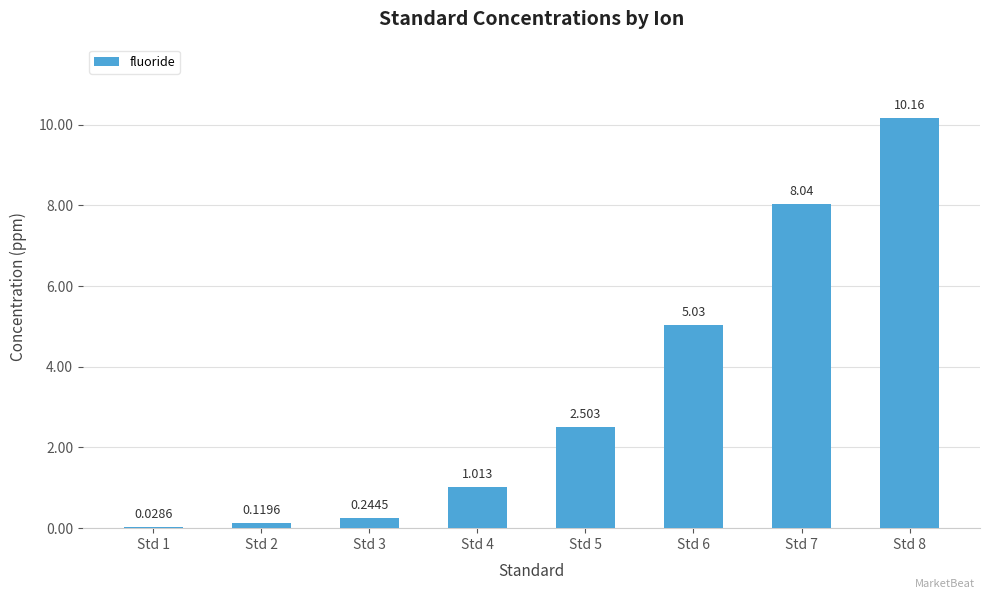

Count the number of categories in the chart.

8